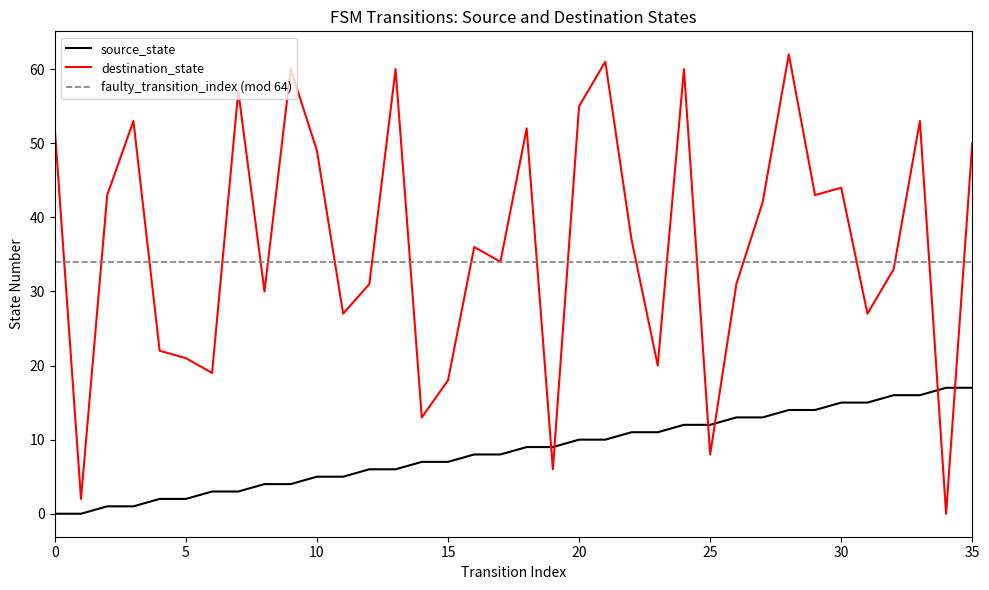

How many times do source_state and destination_state cross each other?

6